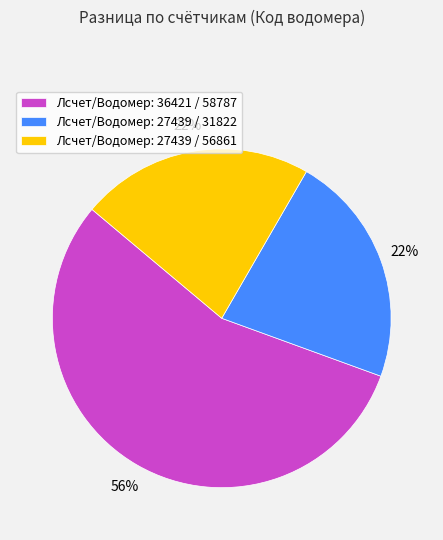

Do Лсчет/Водомер: 27439 / 31822 and Лсчет/Водомер: 36421 / 58787 together represent more than half of the pie?

Yes